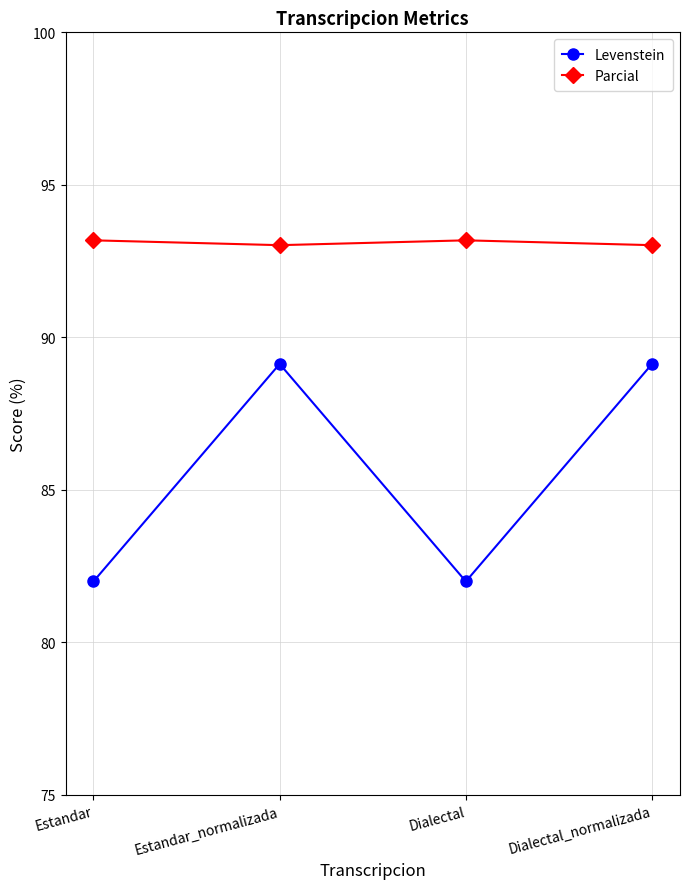

Read the Levenstein value at Dialectal_normalizada.

89.1